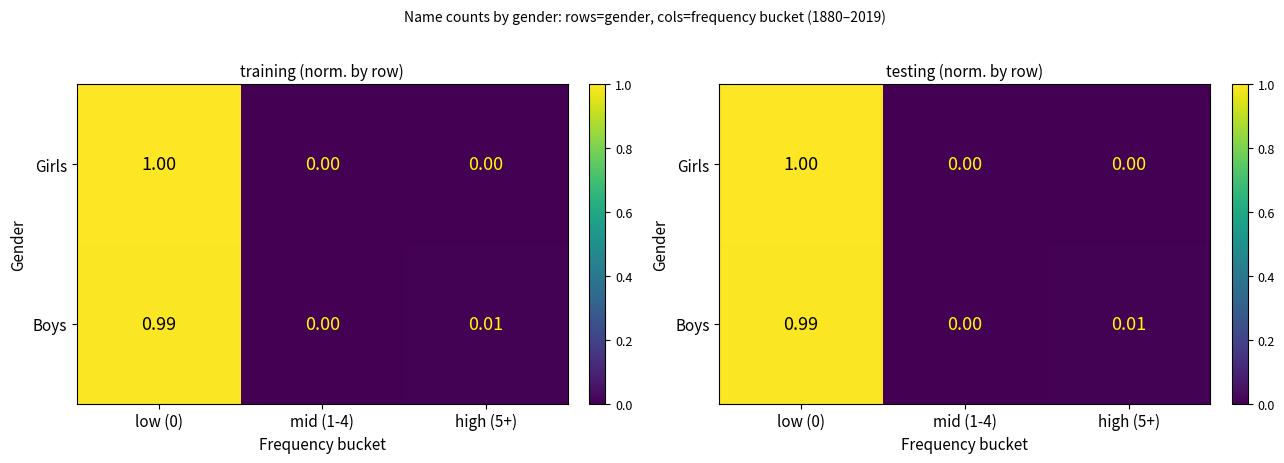

What is the approximate value of Boys at low (0)?

1.0